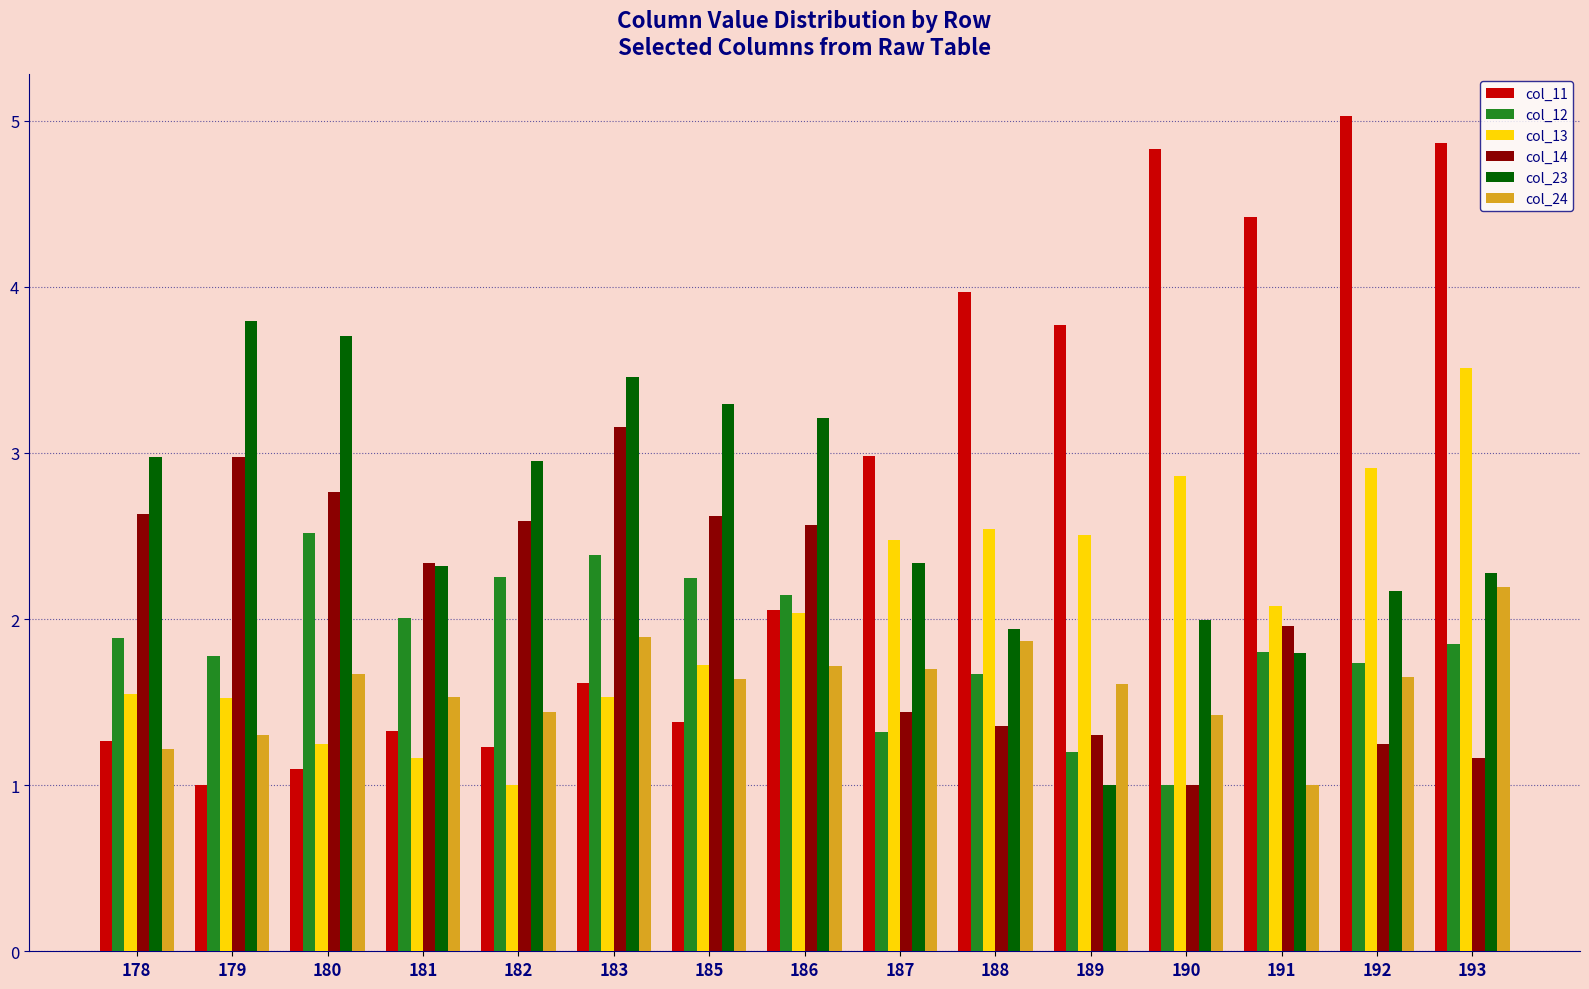

What is the value of the col_12 bar at the 1st from the left?

1.9